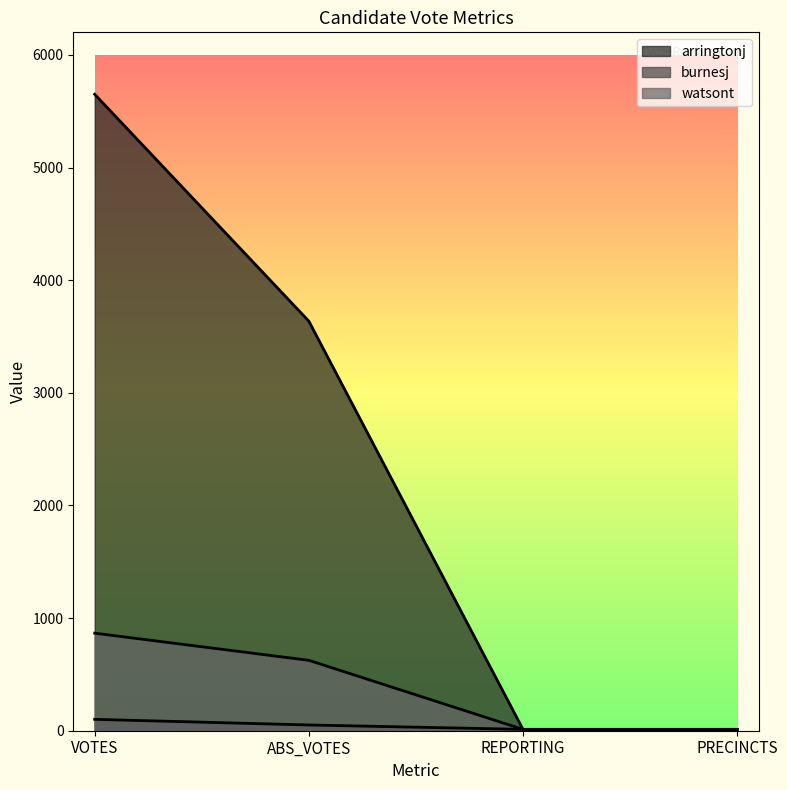

Which category has the lowest value in the arringtonj series?

REPORTING